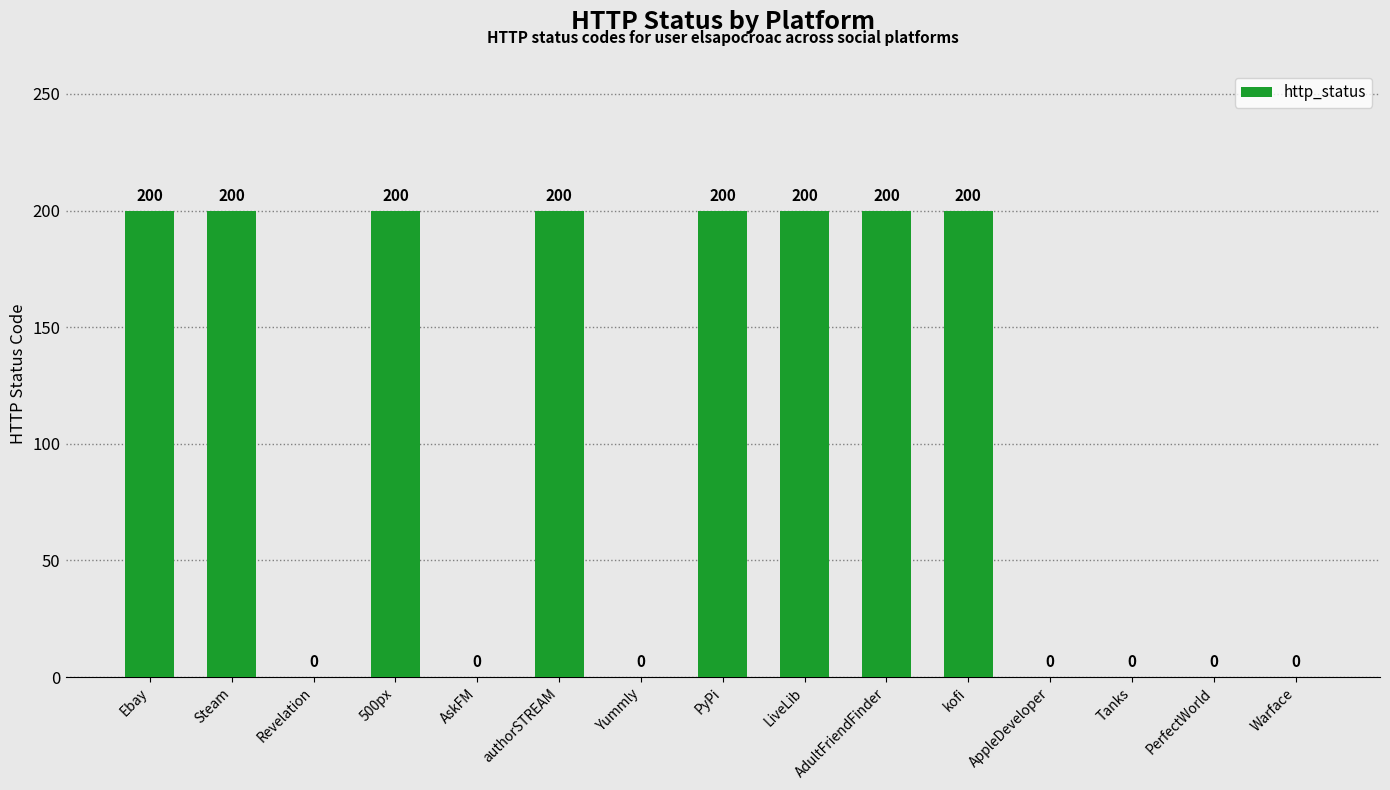

What is the approximate value at Ebay?

200